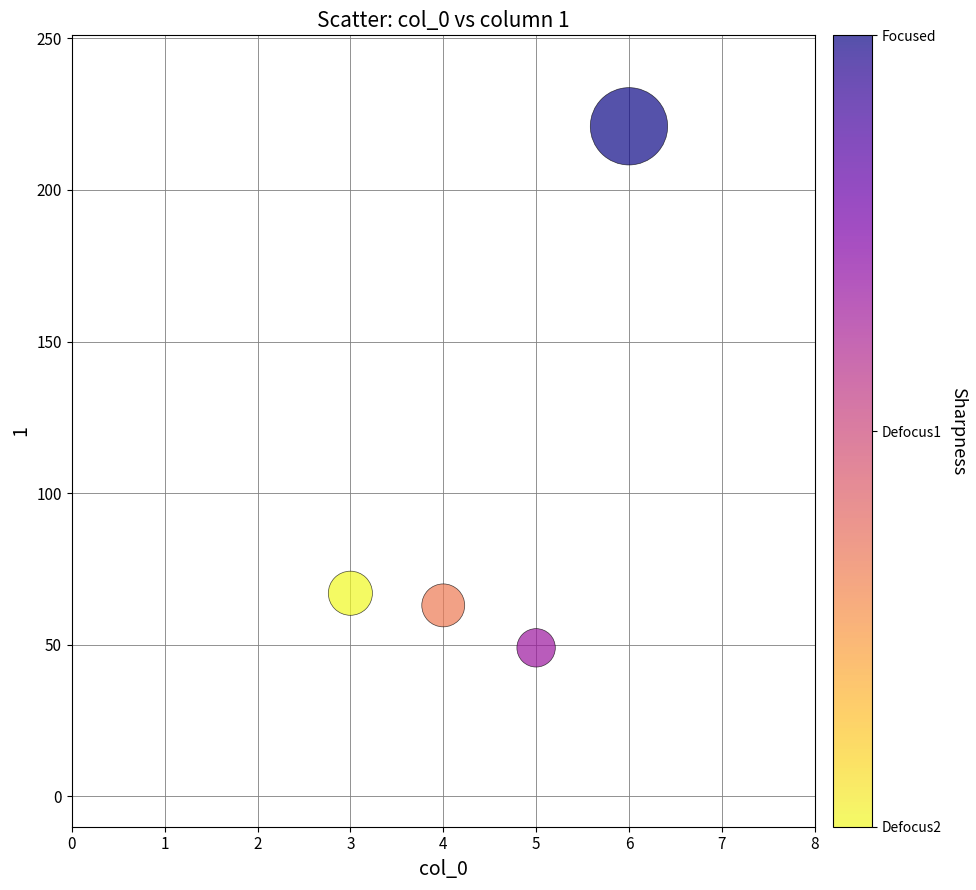

What Y value in the scatter plot is closest to 135?

67